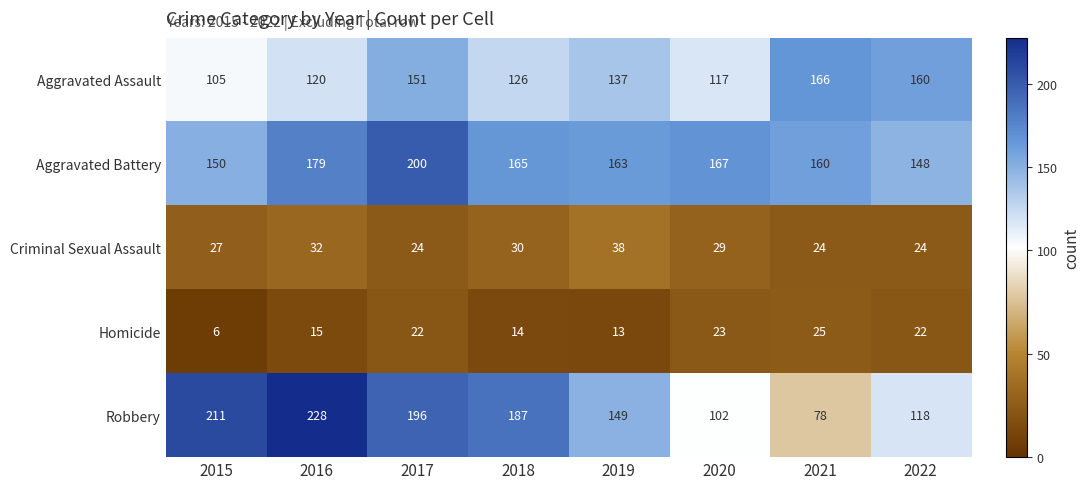

What is the approximate value of Robbery at 2018, to the nearest 10?

190